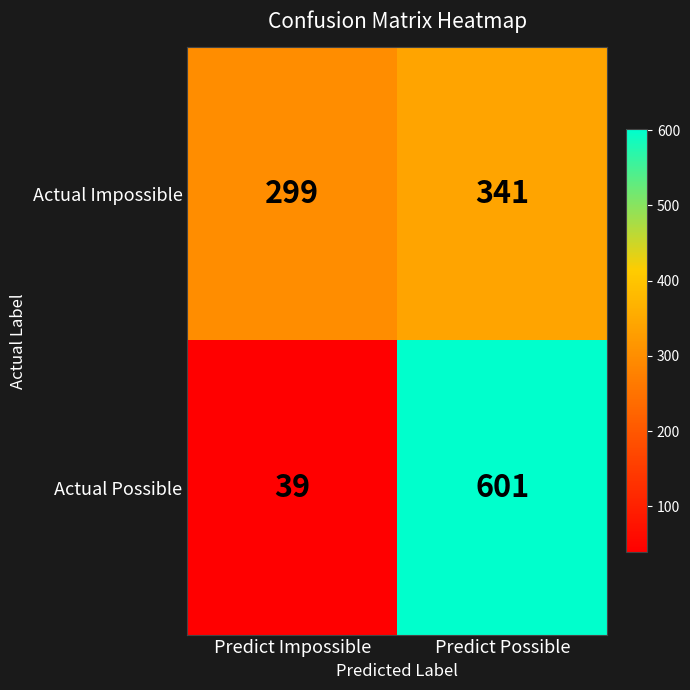

What is the difference between the Actual Impossible values at Predict Possible and Predict Impossible?

42